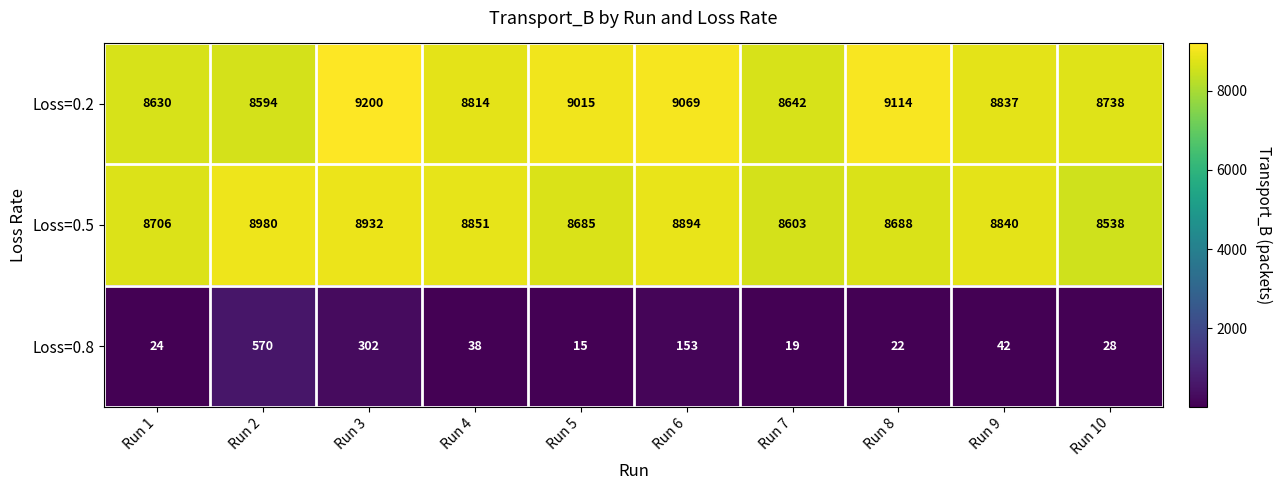

Which label corresponds to the largest value in the chart?

Run 3